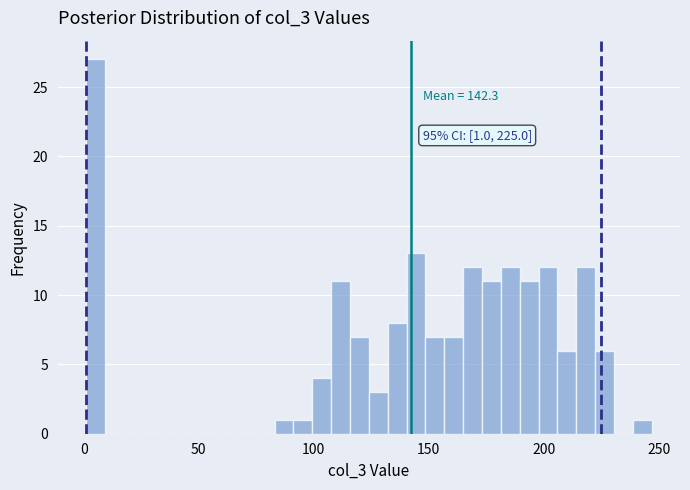

Around what value on the x-axis is the tallest bar? Give the approximate position of its centre, as read against the axis.

5